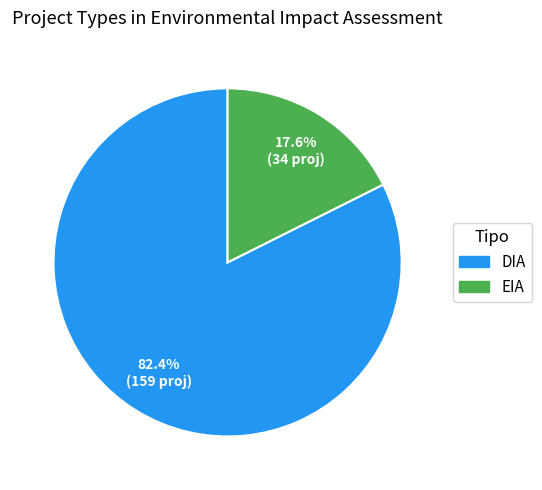

Rank the categories by value from lowest to highest.

EIA, DIA